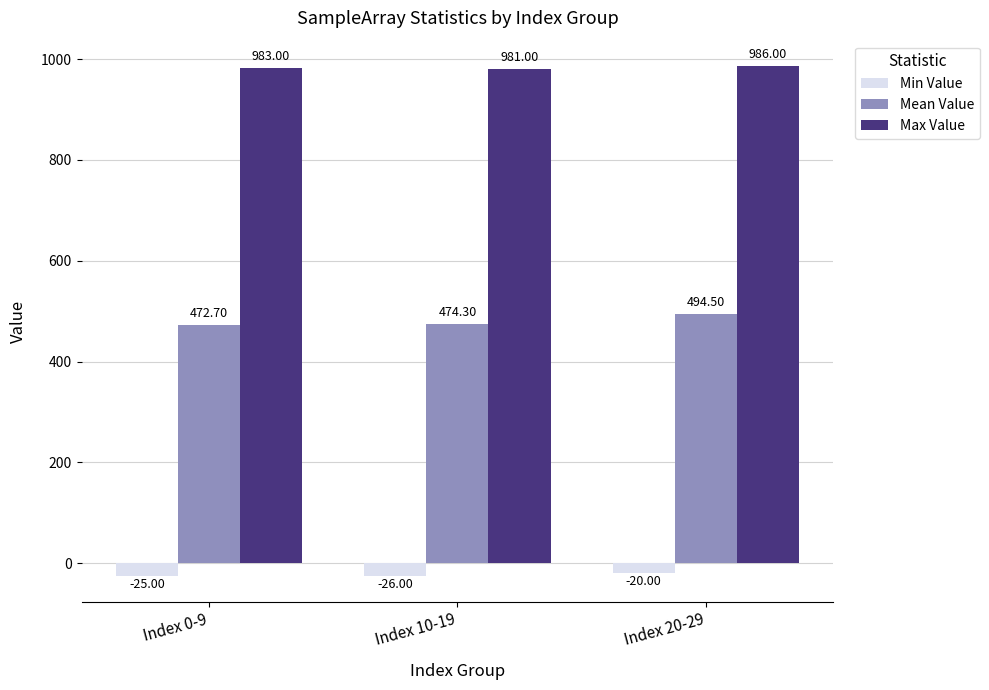

What is the value of the Mean Value bar at the 2nd from the left?

474.3